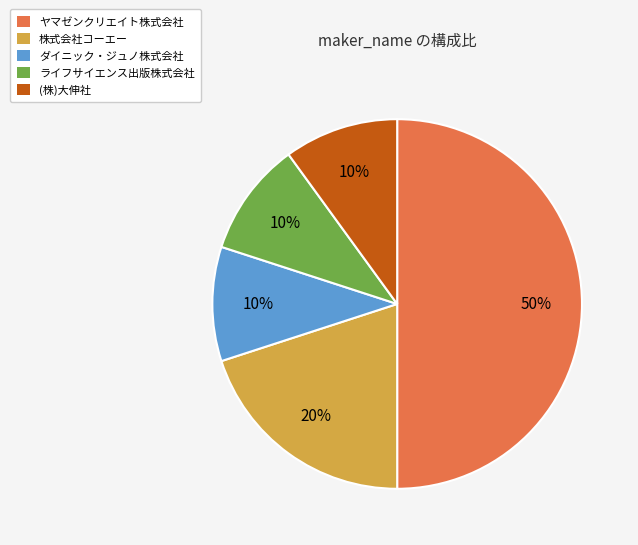

True or false: ヤマゼンクリエイト株式会社 accounts for 37% of the total.

False